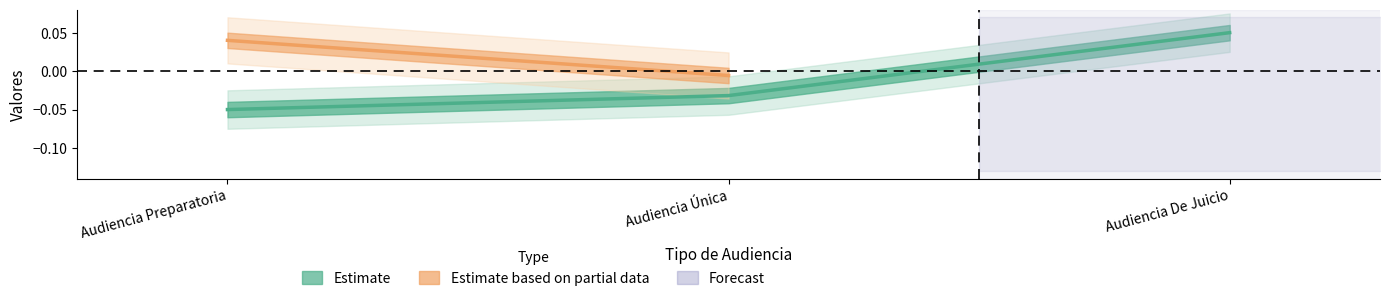

List the labels in order of value, smallest first.

Audiencia Preparatoria, Audiencia Única, Audiencia De Juicio